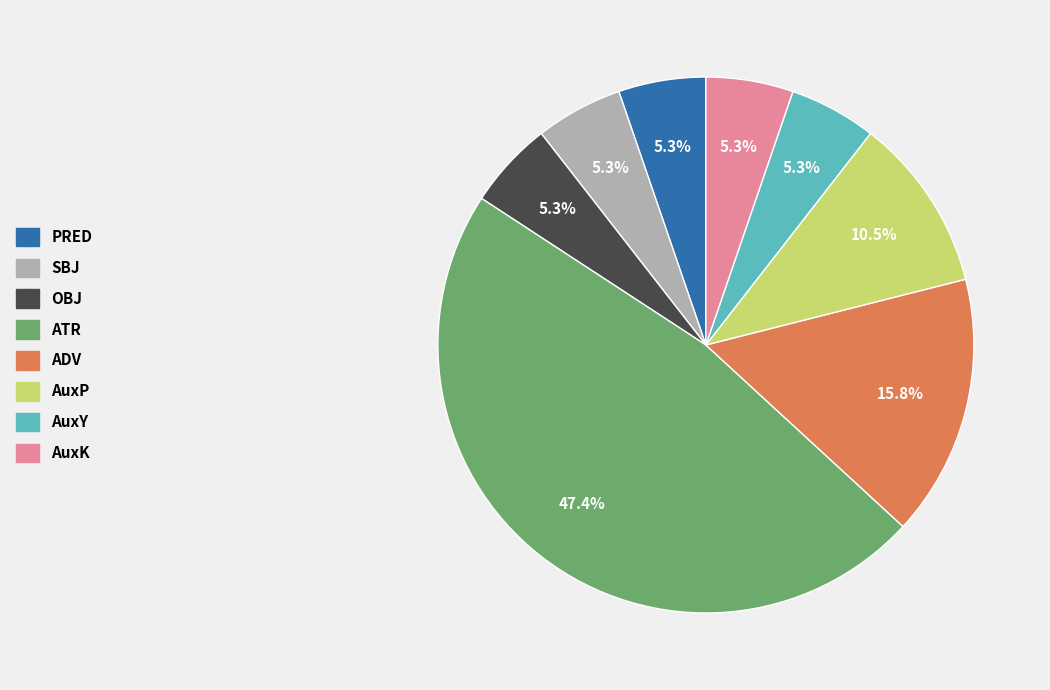

How many slices are in this pie chart?

8